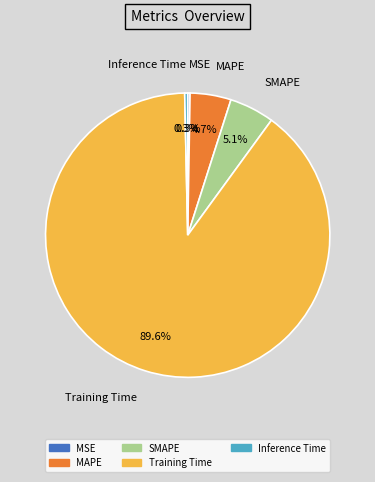

Which slice is the largest?

Training Time